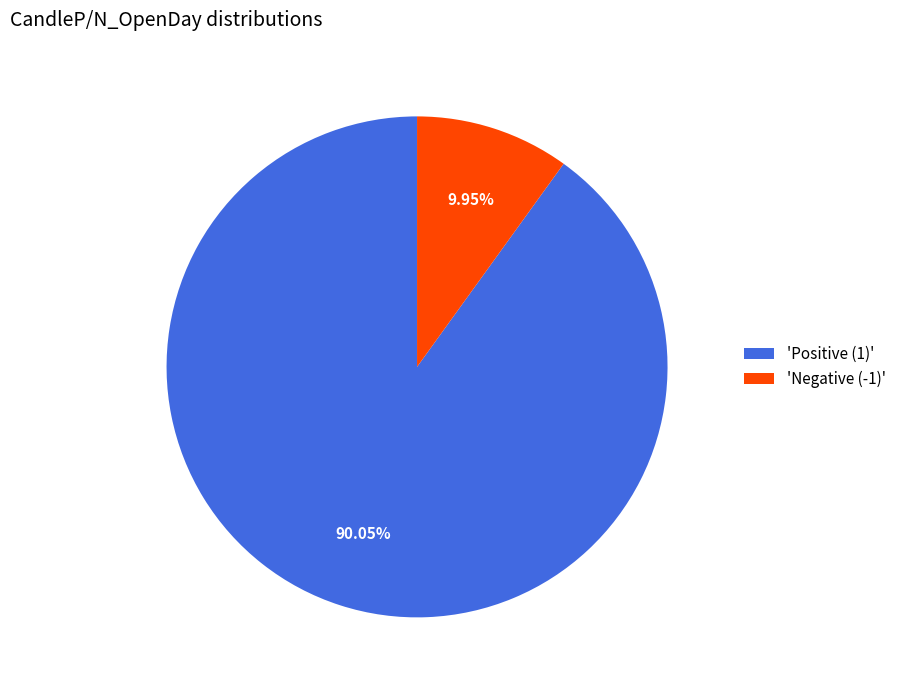

Between 'Negative (-1)' and 'Positive (1)', which is larger?

'Positive (1)'